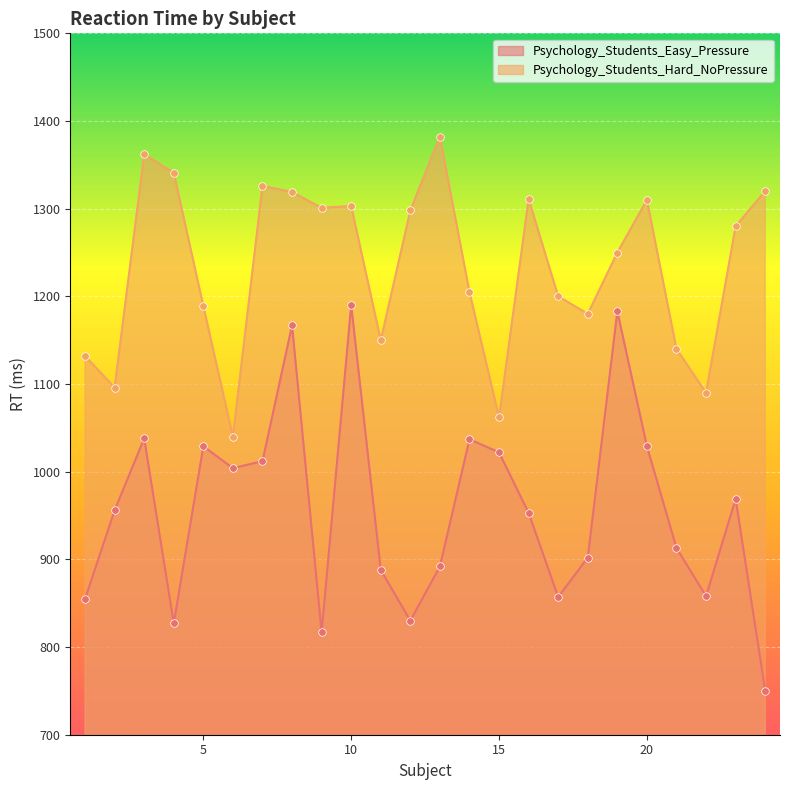

Which series has the largest total across all categories?

Psychology_Students_Hard_NoPressure